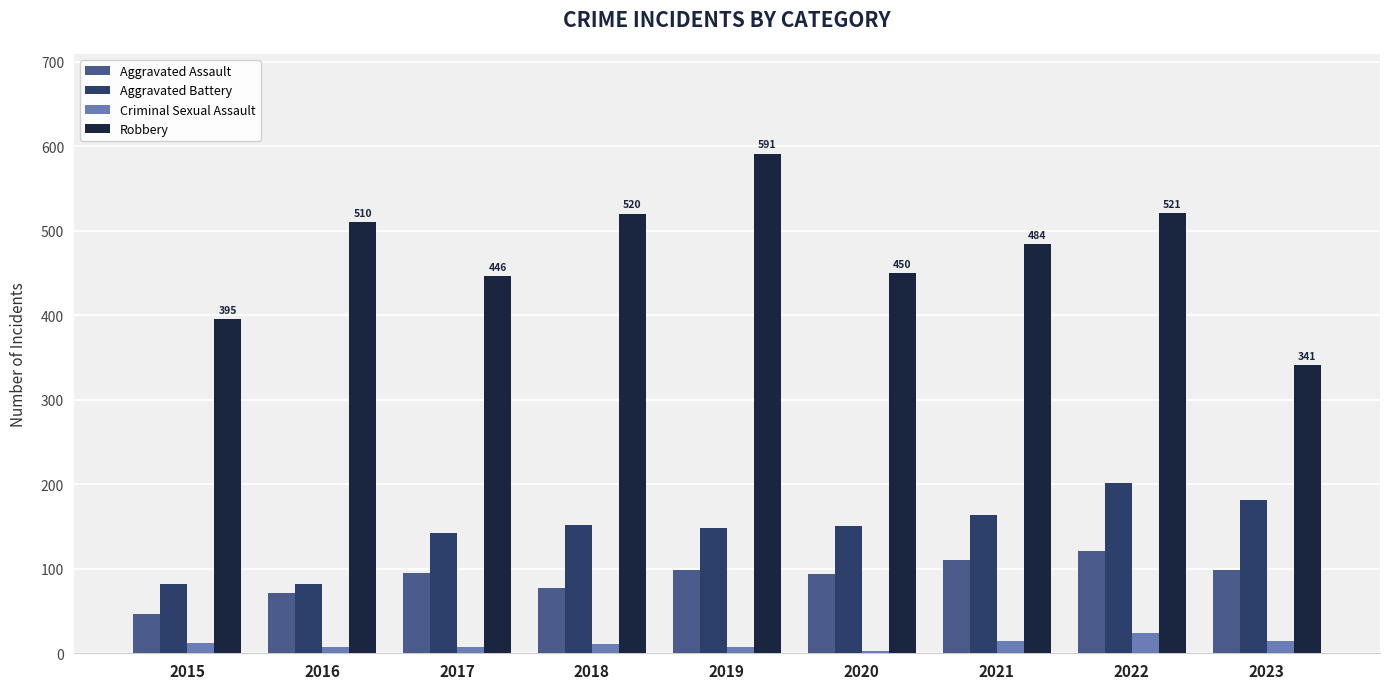

At how many categories does at least one series exceed 432?

7